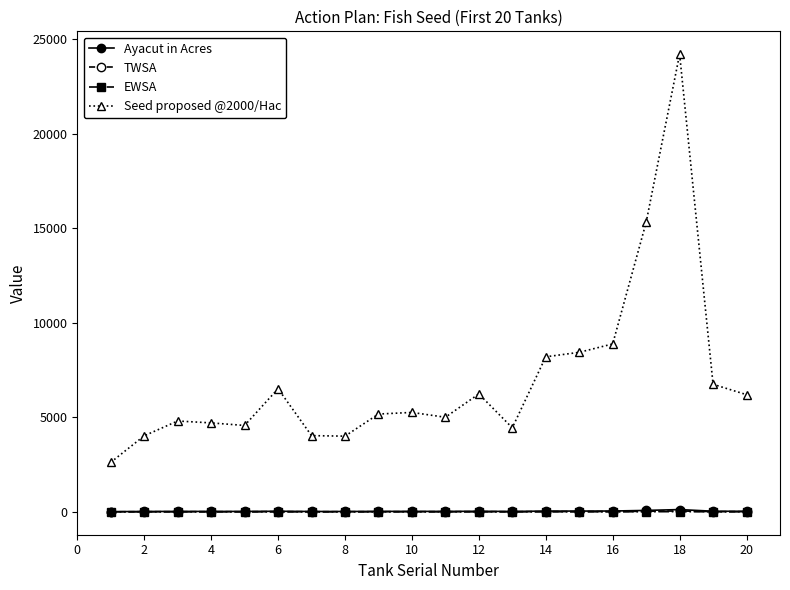

What is the difference between the maximum and minimum values in the Seed proposed @2000/Hac series?

21596.0